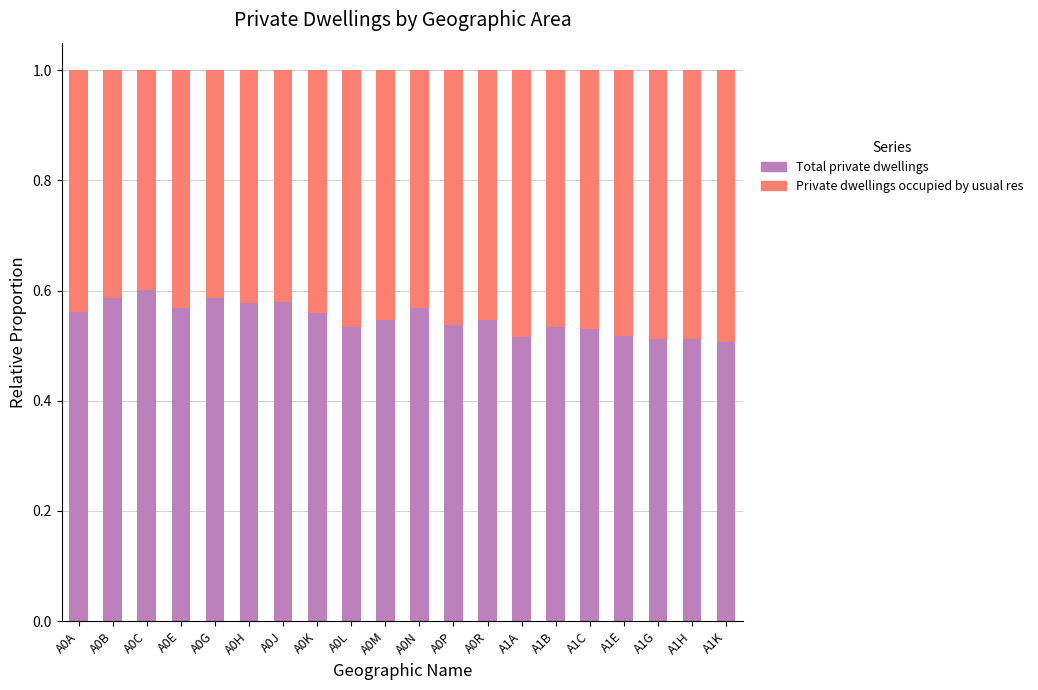

The value of Total private dwellings at A0L is 0.9. True or false?

False